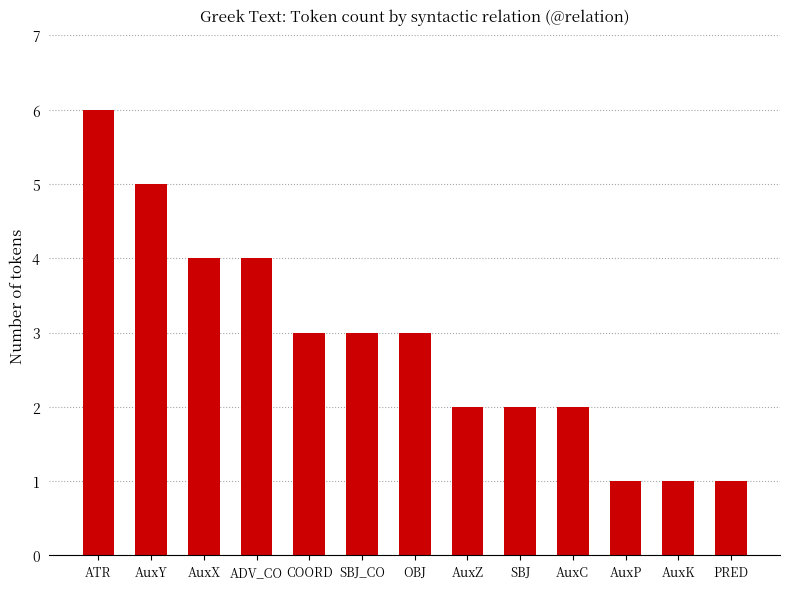

What is the label of the 6th bar from the left?

SBJ_CO